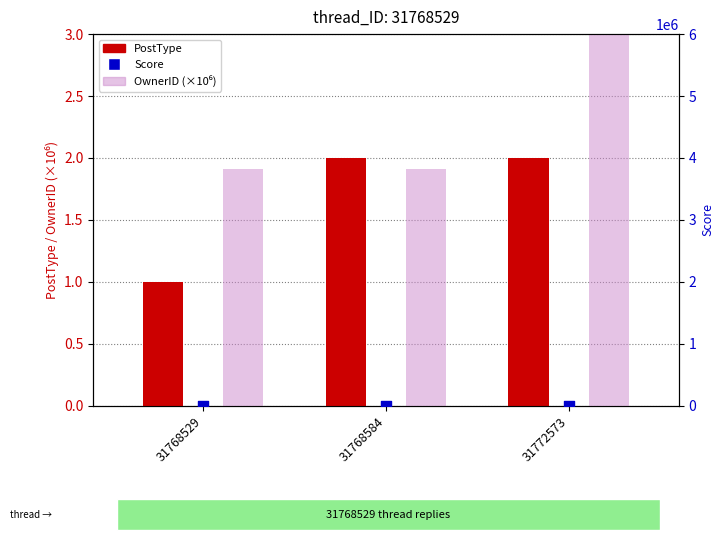

Which series has the largest Y range (max minus min)?

OwnerID (×10⁶)